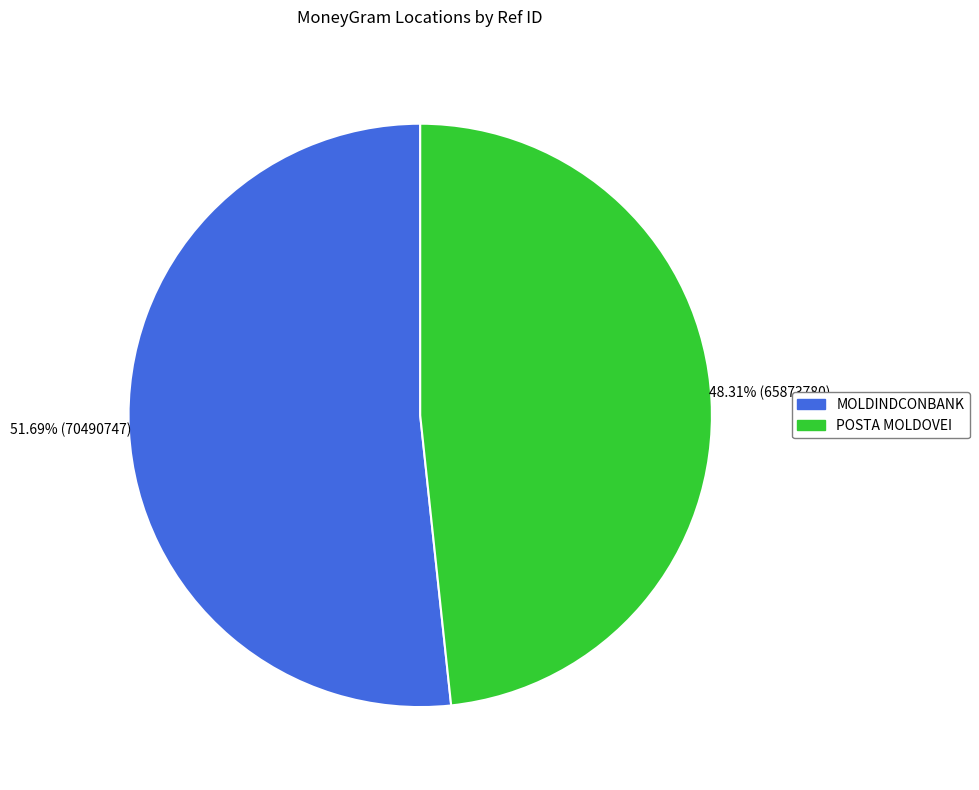

Approximately how many times larger is the value at POSTA MOLDOVEI compared to MOLDINDCONBANK?

0.9